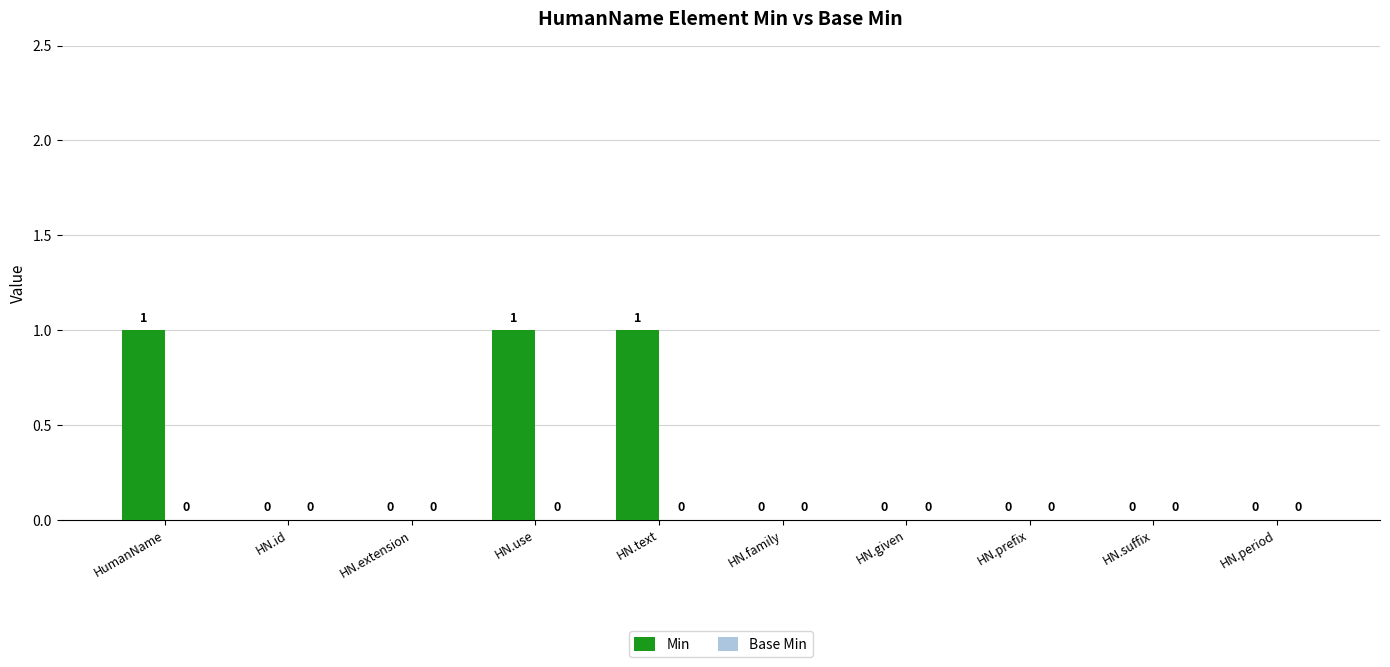

How many series are shown in this chart?

1